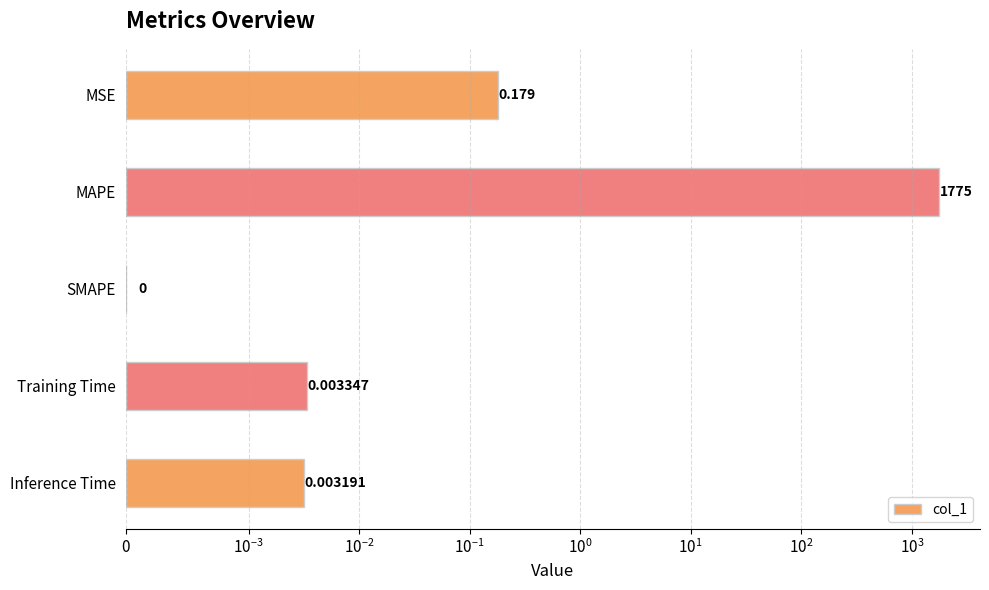

Count the number of data series in this chart.

1